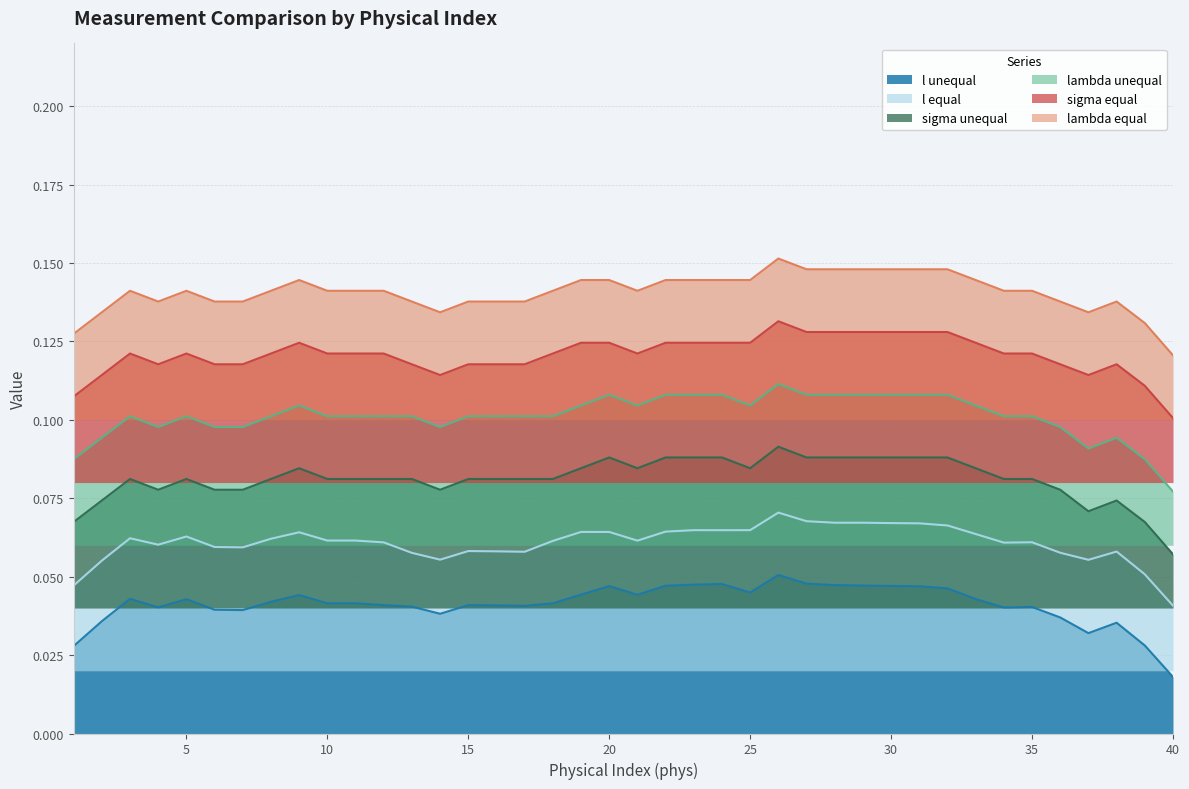

The value of lambda unequal at 10 is 0.1. True or false?

True